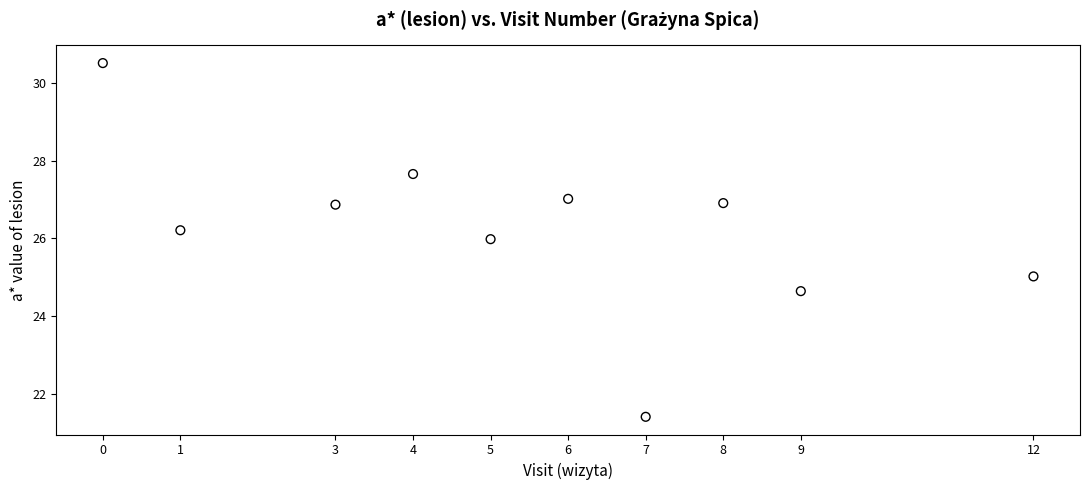

What is the range of Y values (max minus min)?

9.1